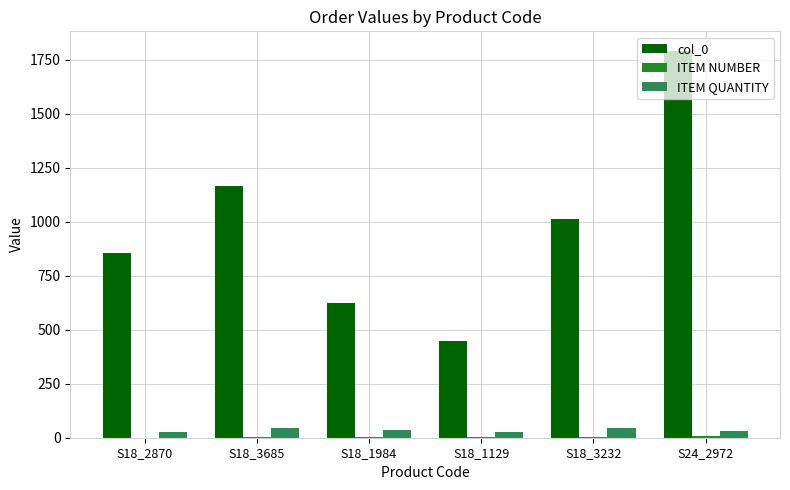

At which category is the sum across all series the highest?

S24_2972